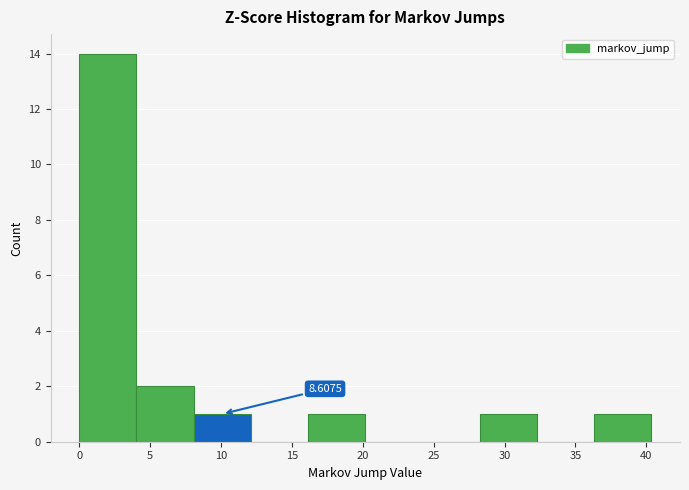

Over which range of the x-axis is the bar tallest?

0.0 to 4.0